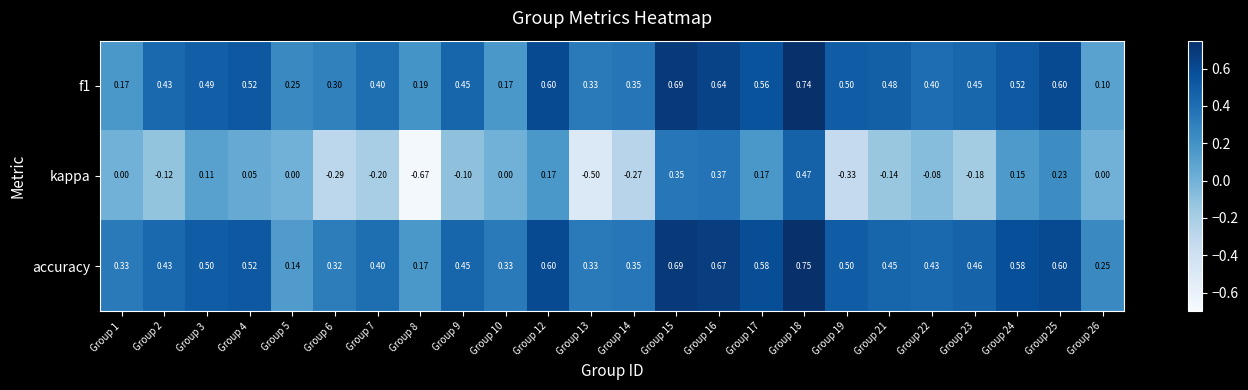

Between Group 4 and Group 22, which series saw the biggest shift?

kappa